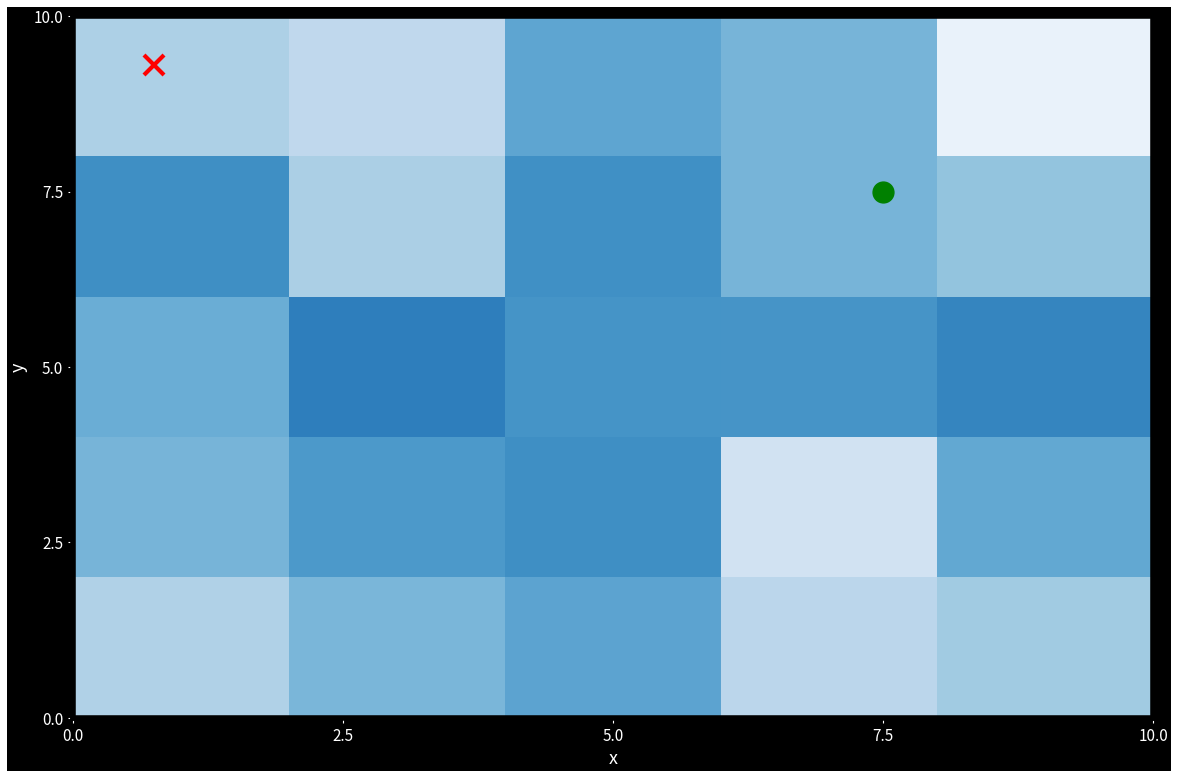

What is the maximum value shown in the chart?

0.7